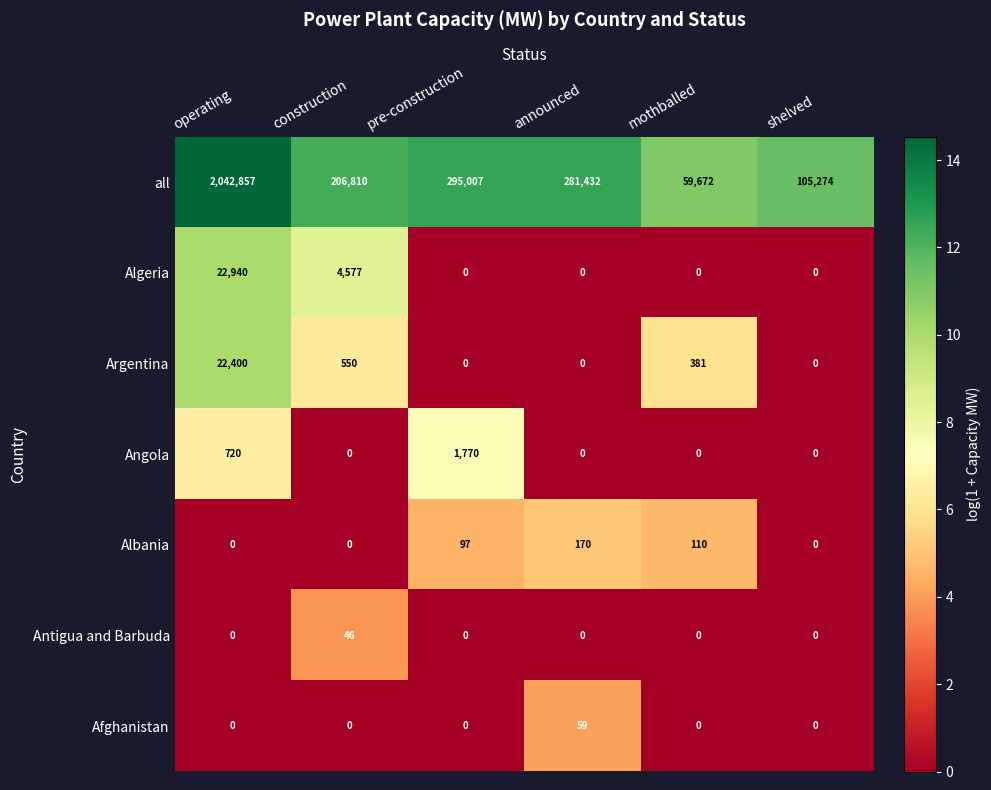

What is the maximum value for Afghanistan?

59